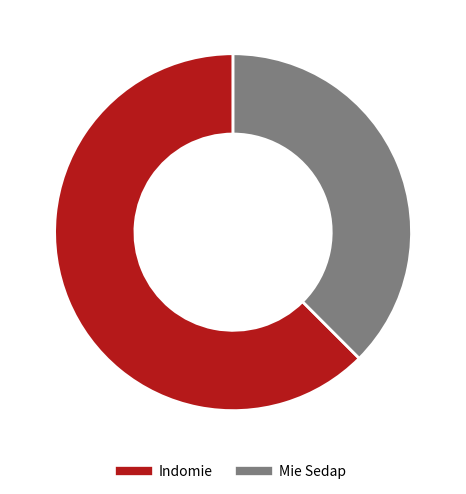

Which slice represents more than half of the pie?

Indomie